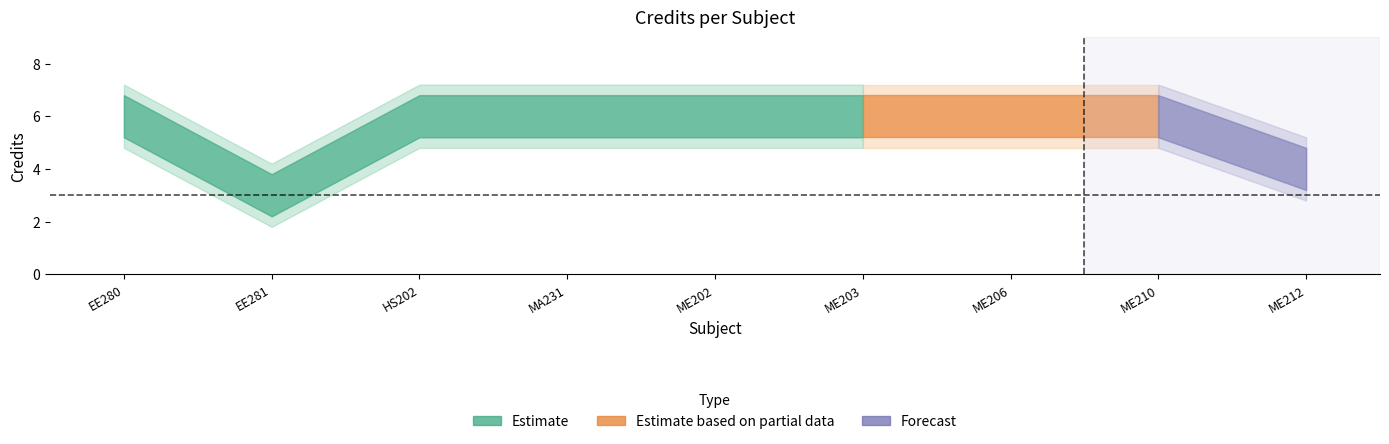

How many lines are shown in the chart?

1